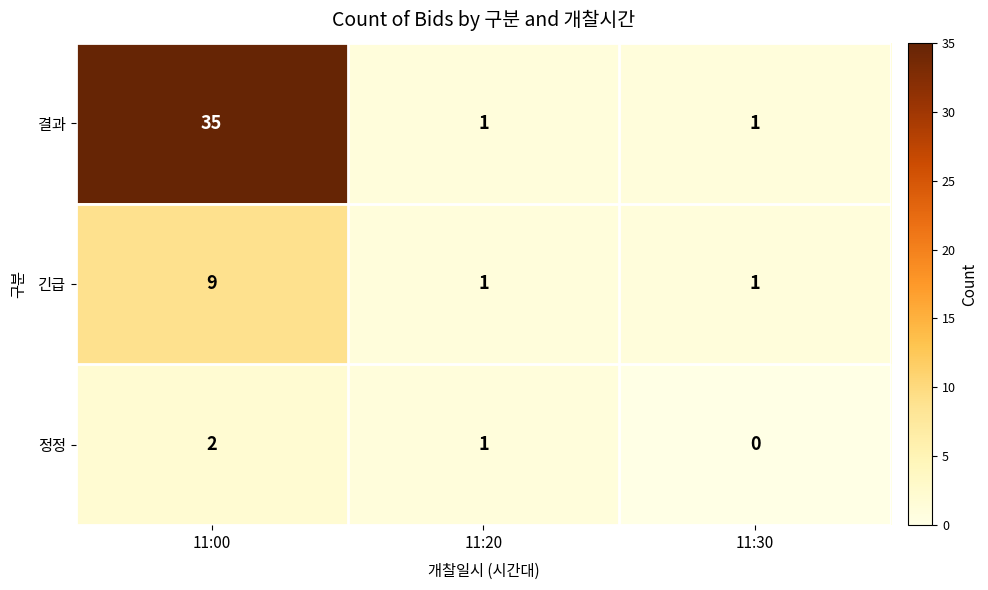

What is the difference between the 결과 values at 11:30 and 11:00?

34